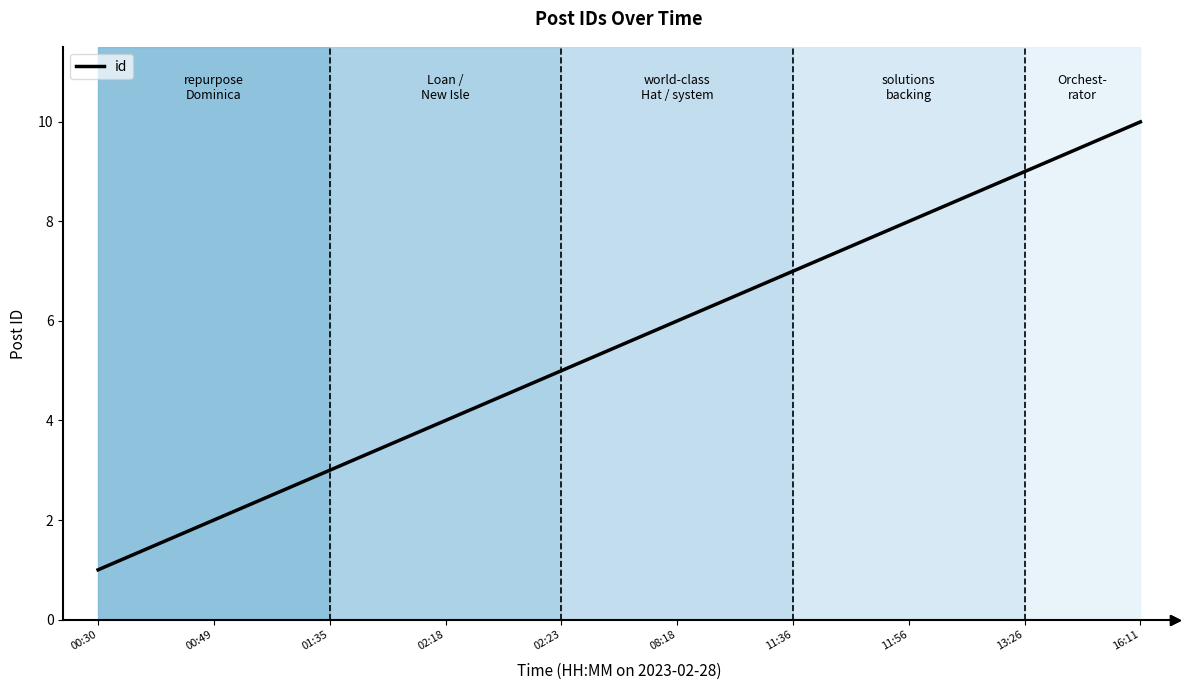

The chart shows a value of 6 at 13:26. True or false?

False